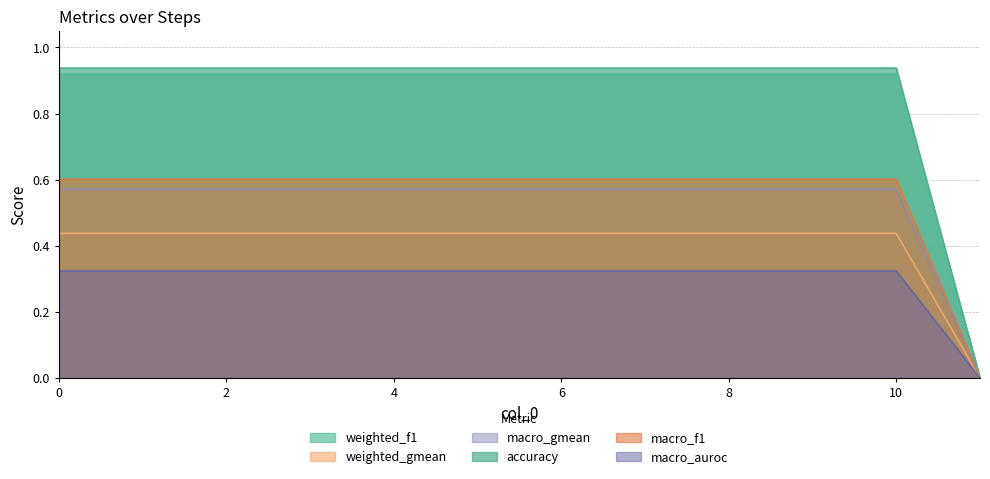

Reading left to right, extract all data points from this chart.

weighted_f1: 0=0.9	1=0.9	2=0.9	3=0.9	4=0.9	5=0.9	6=0.9	7=0.9	8=0.9	9=0.9	10=0.9	11=0.0
weighted_gmean: 0=0.4	1=0.4	2=0.4	3=0.4	4=0.4	5=0.4	6=0.4	7=0.4	8=0.4	9=0.4	10=0.4	11=0.0
macro_gmean: 0=0.6	1=0.6	2=0.6	3=0.6	4=0.6	5=0.6	6=0.6	7=0.6	8=0.6	9=0.6	10=0.6	11=0.0
accuracy: 0=0.9	1=0.9	2=0.9	3=0.9	4=0.9	5=0.9	6=0.9	7=0.9	8=0.9	9=0.9	10=0.9	11=0.0
macro_f1: 0=0.6	1=0.6	2=0.6	3=0.6	4=0.6	5=0.6	6=0.6	7=0.6	8=0.6	9=0.6	10=0.6	11=0.0
macro_auroc: 0=0.3	1=0.3	2=0.3	3=0.3	4=0.3	5=0.3	6=0.3	7=0.3	8=0.3	9=0.3	10=0.3	11=0.0